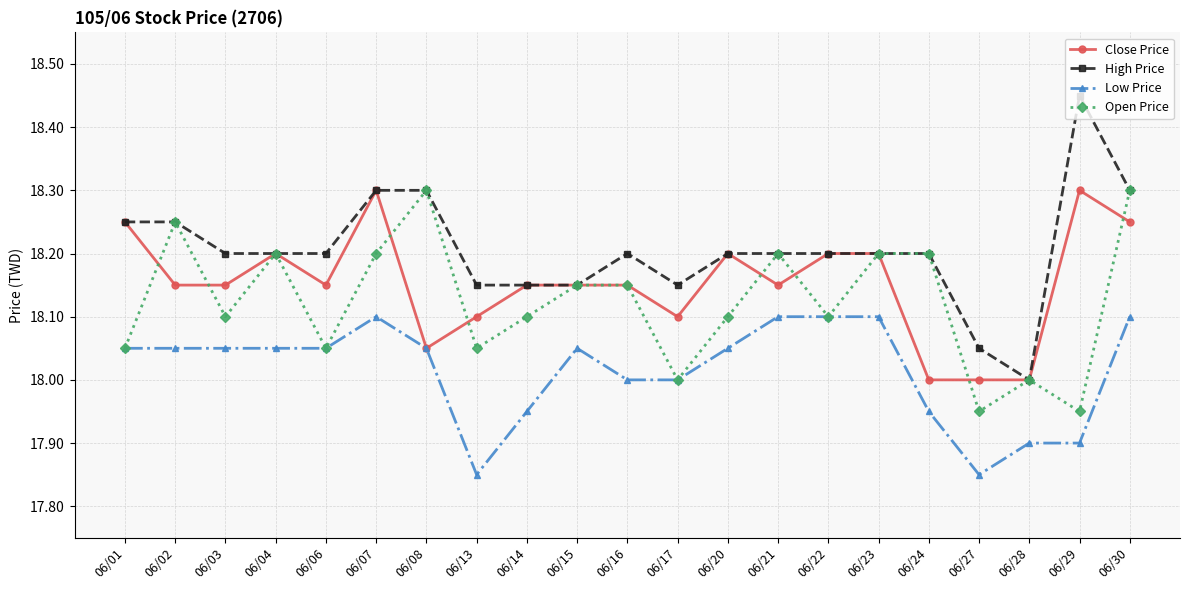

Which series has the largest total across all categories?

High Price